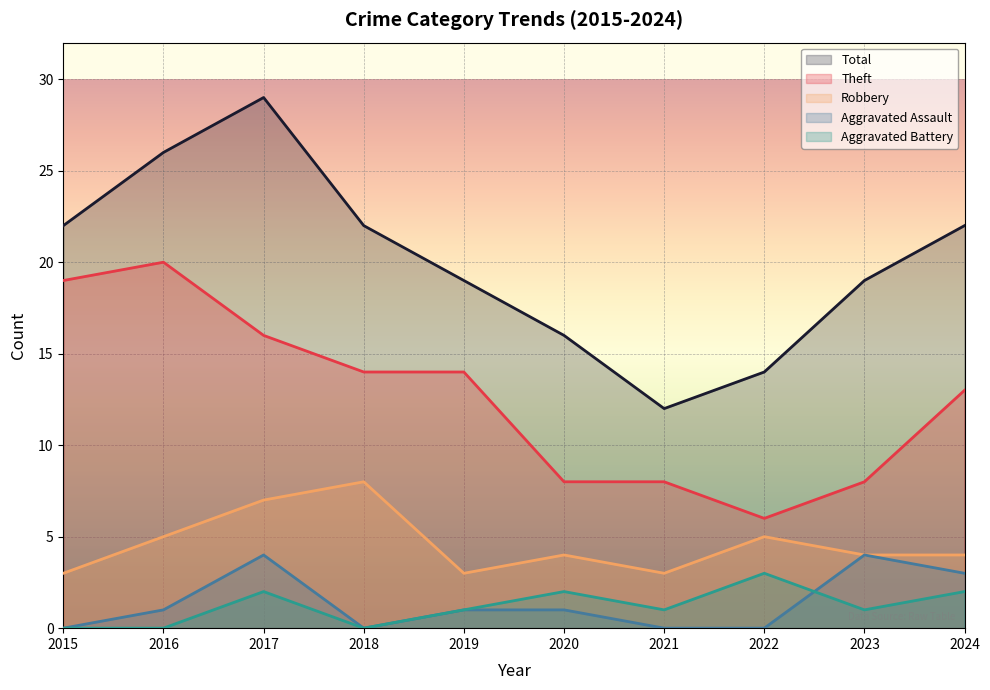

At which label is Aggravated Assault closest to 2?

2016